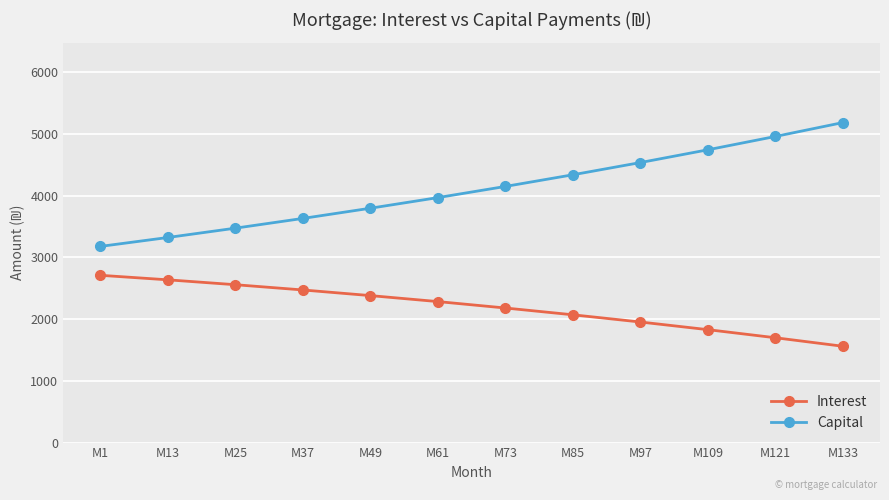

What value does the Interest series have at M85?

2071.0